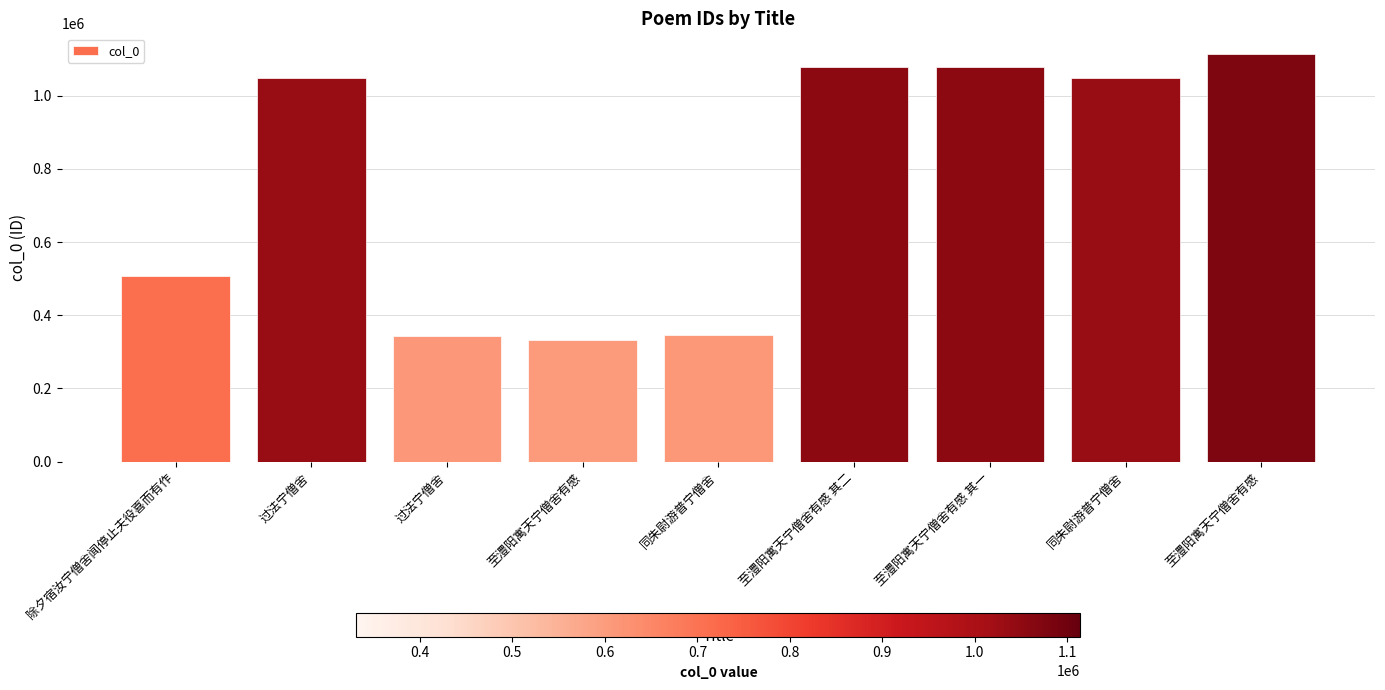

What is the value of the 7th bar from the left?

1077914